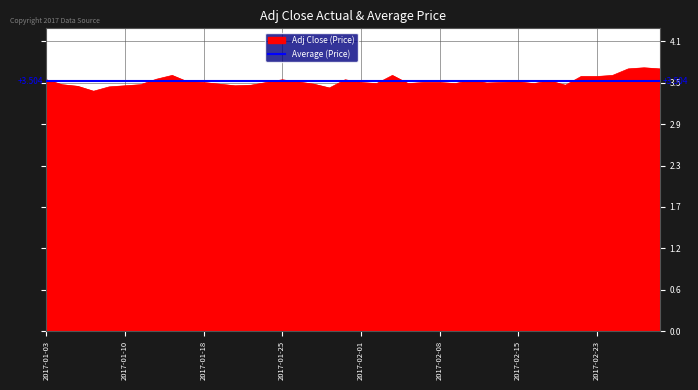

What is the average value?

3.5